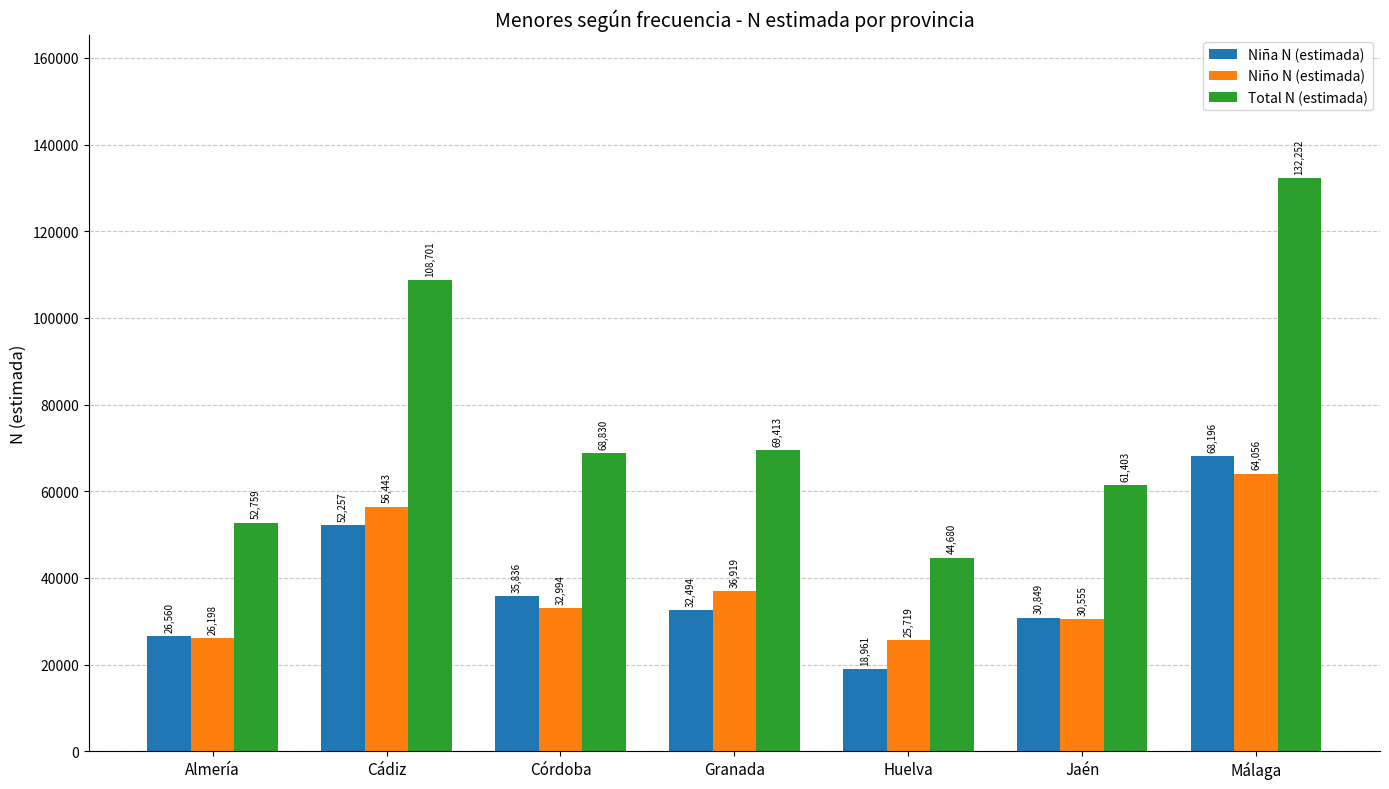

Reading left to right, transcribe all the data shown in this chart.

Niña N (estimada): Almería=26560	Cádiz=52257	Córdoba=35836	Granada=32494	Huelva=18961	Jaén=30849	Málaga=68196
Niño N (estimada): Almería=26198	Cádiz=56443	Córdoba=32994	Granada=36919	Huelva=25719	Jaén=30555	Málaga=64056
Total N (estimada): Almería=52759	Cádiz=108701	Córdoba=68830	Granada=69413	Huelva=44680	Jaén=61403	Málaga=132252